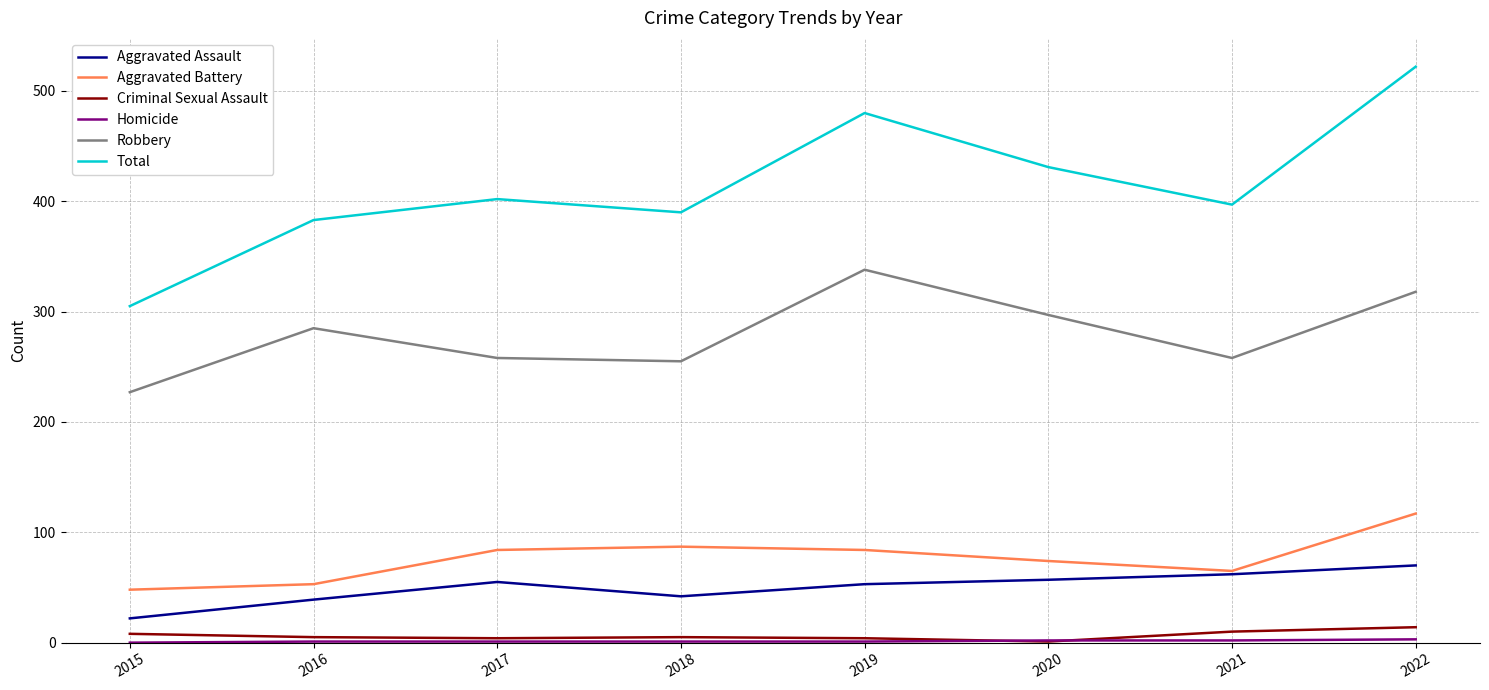

What is the average value of the Robbery series?

280